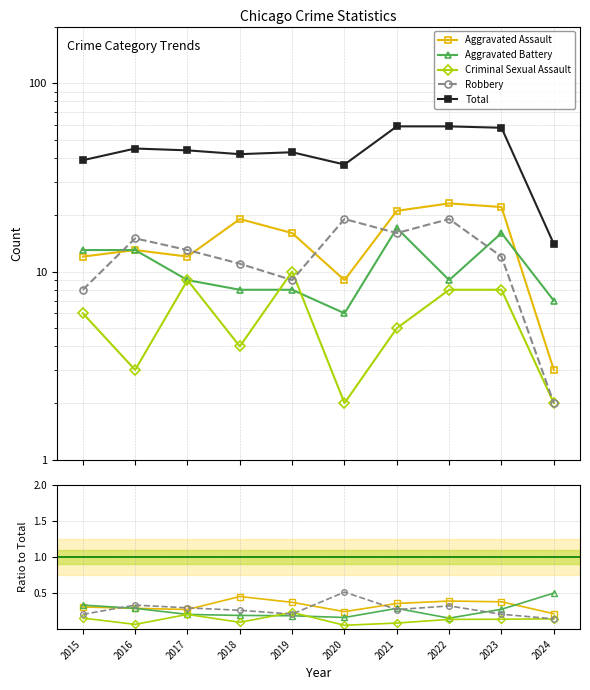

Where do Criminal Sexual Assault and Robbery first cross each other?

2018 and 2019